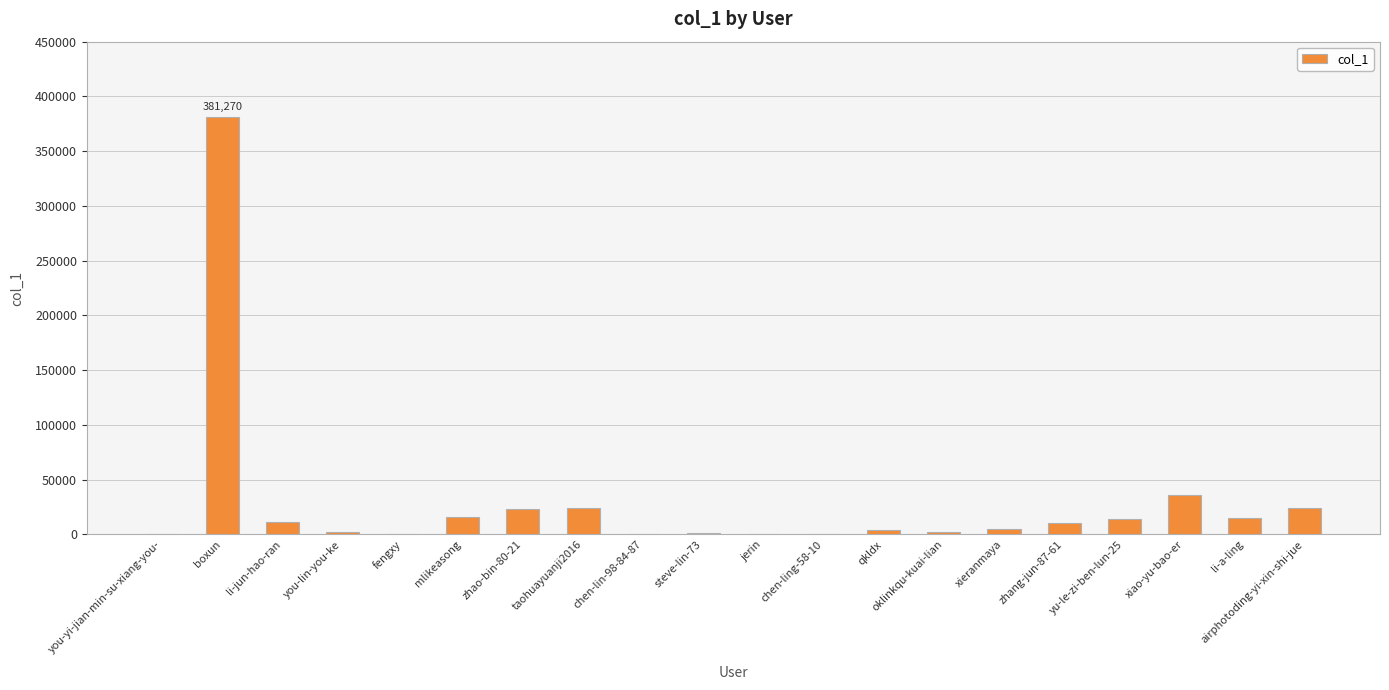

The chart shows a value of 651 at chen-lin-98-84-87. True or false?

True